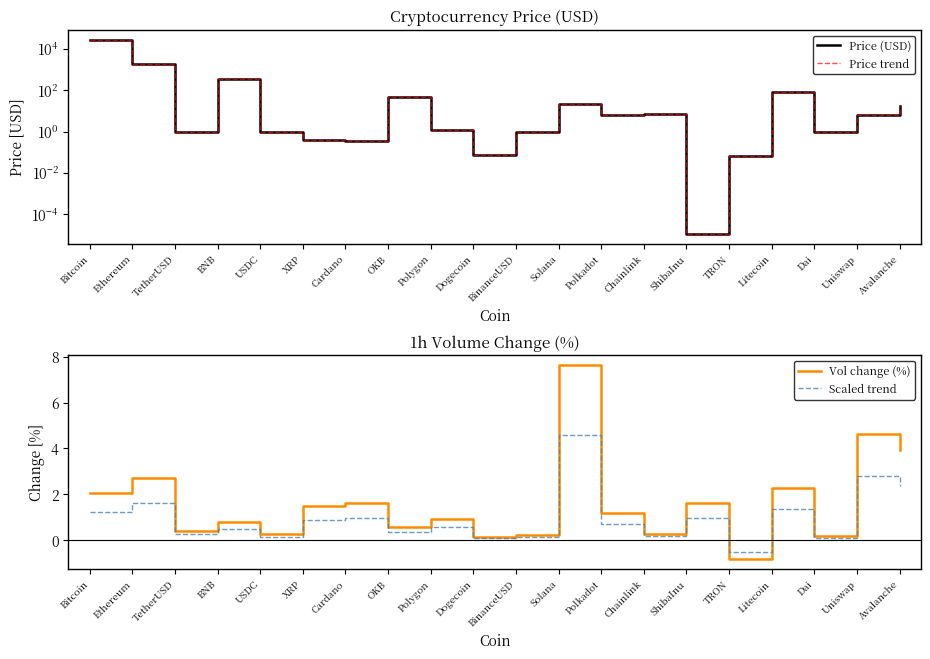

Reading right to left, list all the values displayed in this chart.

Price (USD): Avalanche=17.4	Uniswap=6.5	Dai=1.0	Litecoin=85.0	TRON=0.1	ShibaInu=0.0	Chainlink=7.1	Polkadot=6.5	Solana=22.1	BinanceUSD=1.0	Dogecoin=0.1	Polygon=1.2	OKB=48.8	Cardano=0.3	XRP=0.4	USDC=1.0	BNB=338.8	TetherUSD=1.0	Ethereum=1795.7	Bitcoin=27430.6
Price trend: Avalanche=17.4	Uniswap=6.5	Dai=1.0	Litecoin=85.0	TRON=0.1	ShibaInu=0.0	Chainlink=7.1	Polkadot=6.5	Solana=22.1	BinanceUSD=1.0	Dogecoin=0.1	Polygon=1.2	OKB=48.8	Cardano=0.3	XRP=0.4	USDC=1.0	BNB=338.8	TetherUSD=1.0	Ethereum=1795.7	Bitcoin=27430.6
Vol change (%): Avalanche=3.9	Uniswap=4.6	Dai=0.2	Litecoin=2.3	TRON=-0.8	ShibaInu=1.6	Chainlink=0.3	Polkadot=1.2	Solana=7.6	BinanceUSD=0.2	Dogecoin=0.1	Polygon=0.9	OKB=0.6	Cardano=1.6	XRP=1.5	USDC=0.3	BNB=0.8	TetherUSD=0.4	Ethereum=2.7	Bitcoin=2.1
Scaled trend: Avalanche=2.4	Uniswap=2.8	Dai=0.1	Litecoin=1.4	TRON=-0.5	ShibaInu=1.0	Chainlink=0.2	Polkadot=0.7	Solana=4.6	BinanceUSD=0.1	Dogecoin=0.1	Polygon=0.6	OKB=0.3	Cardano=1.0	XRP=0.9	USDC=0.2	BNB=0.5	TetherUSD=0.2	Ethereum=1.6	Bitcoin=1.2